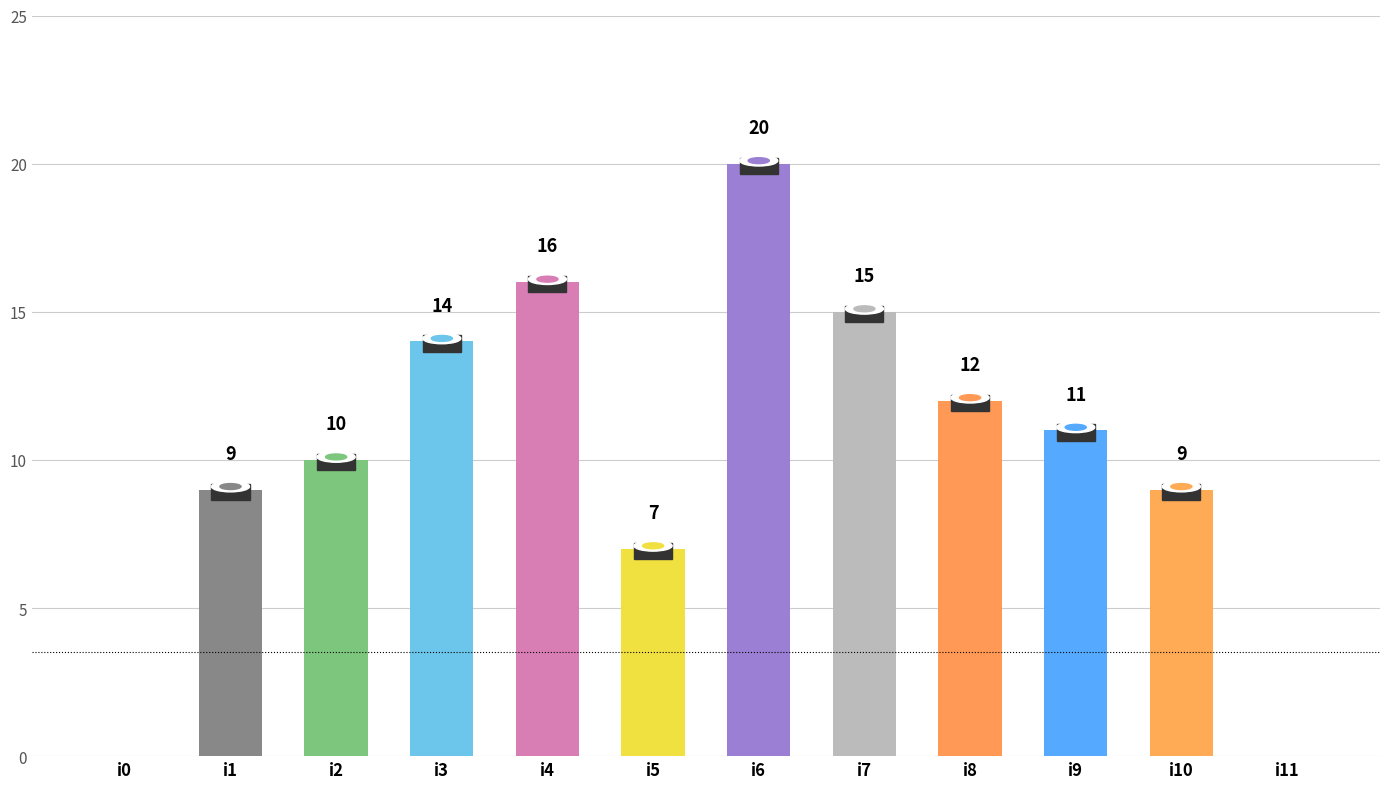

Where does the data first go above 11?

i3